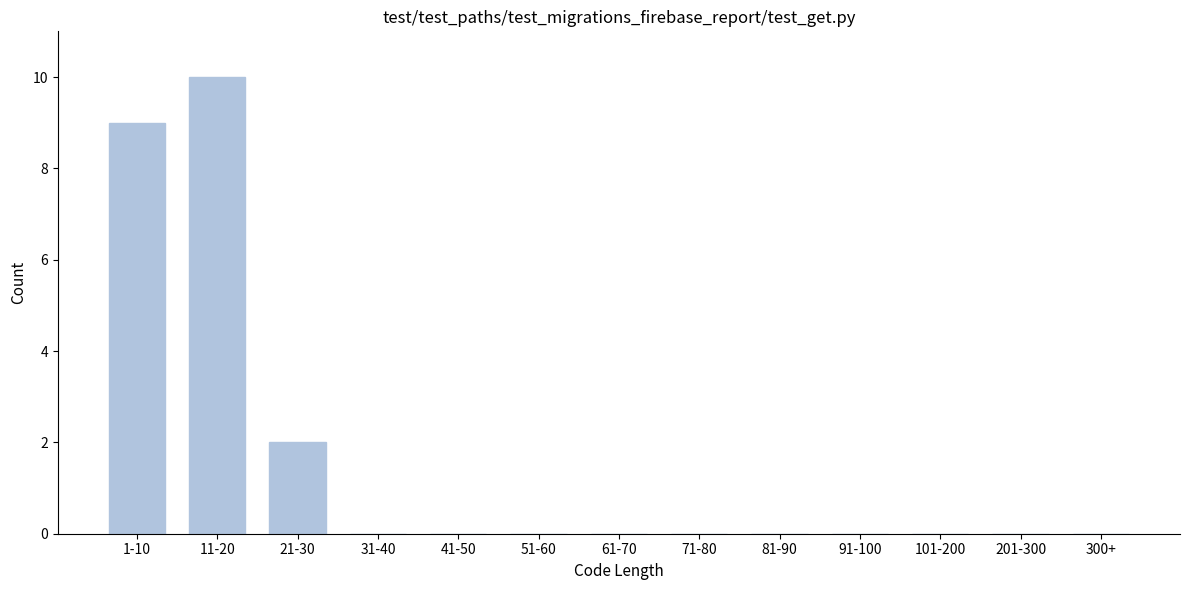

Reading right to left, list all the values displayed in this chart.

300+=0	201-300=0	101-200=0	91-100=0	81-90=0	71-80=0	61-70=0	51-60=0	41-50=0	31-40=0	21-30=2	11-20=10	1-10=9